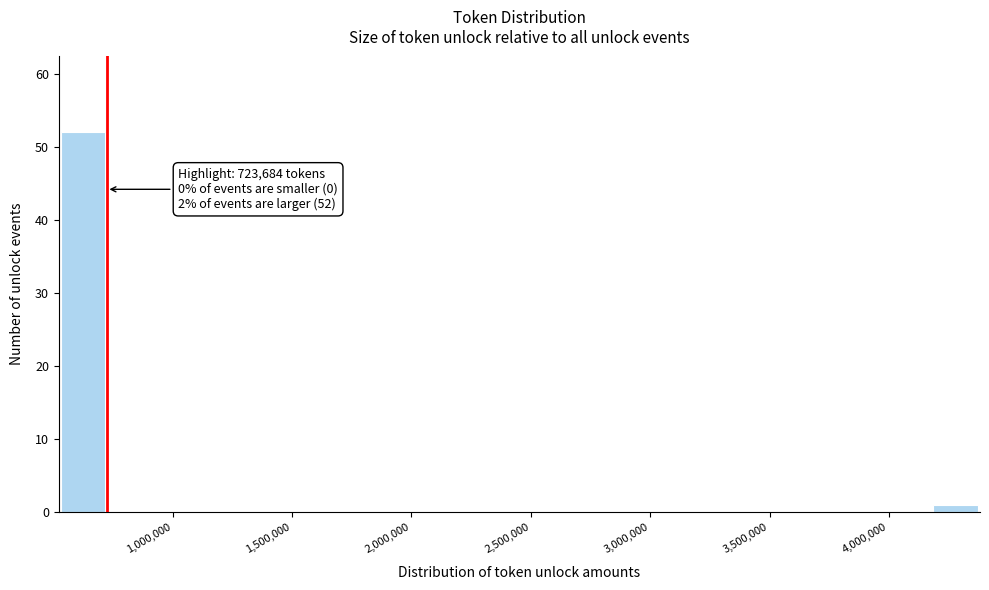

Over which range of the x-axis is the bar tallest?

500000 to 750000